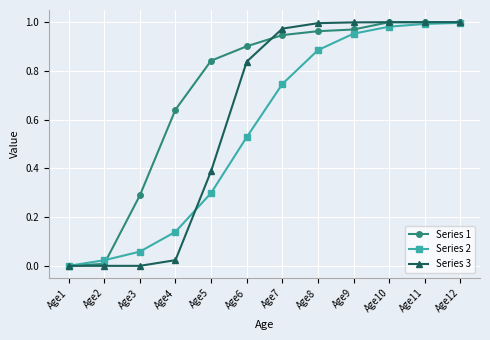

Rank the series at Age6 from highest to lowest value.

Series 1, Series 3, Series 2